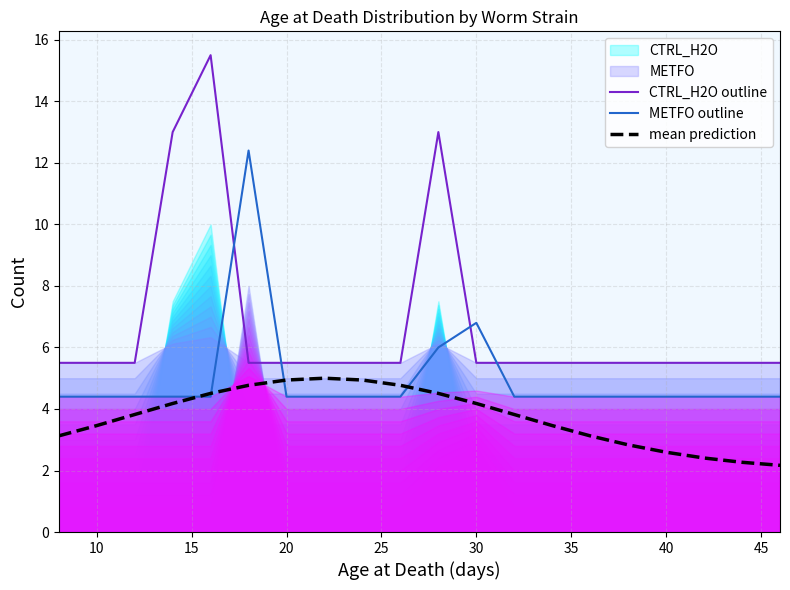

Read the mean prediction value at 20.

4.9